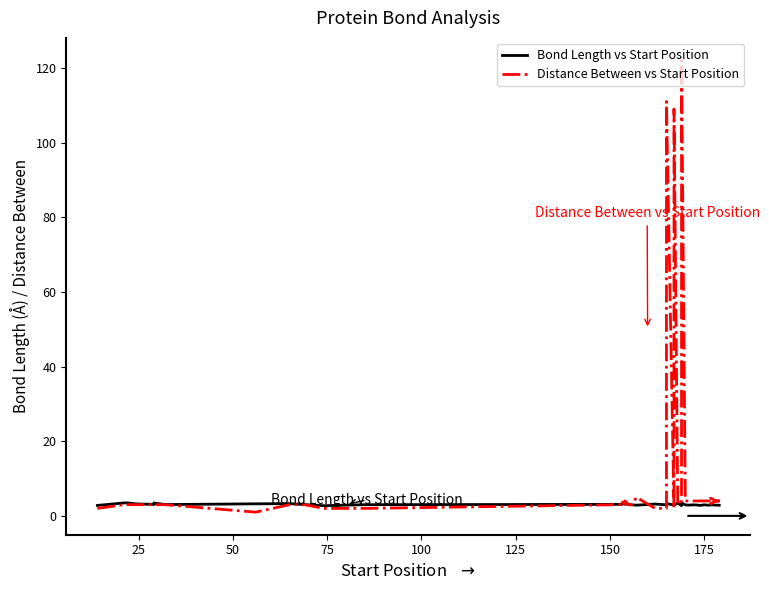

What is the approximate value of Distance Between vs Start Position at 25?

3.0